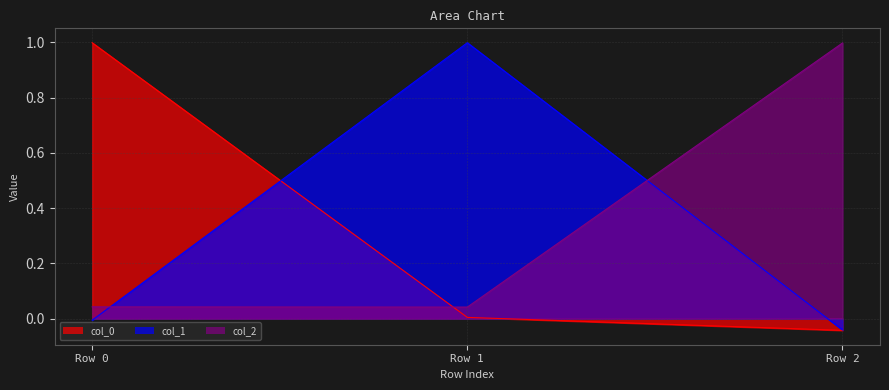

How many lines are shown in the chart?

3